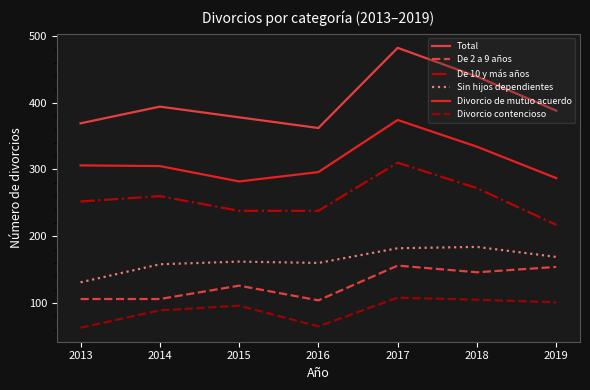

At which category does Divorcio contencioso reach its first local peak?

2015